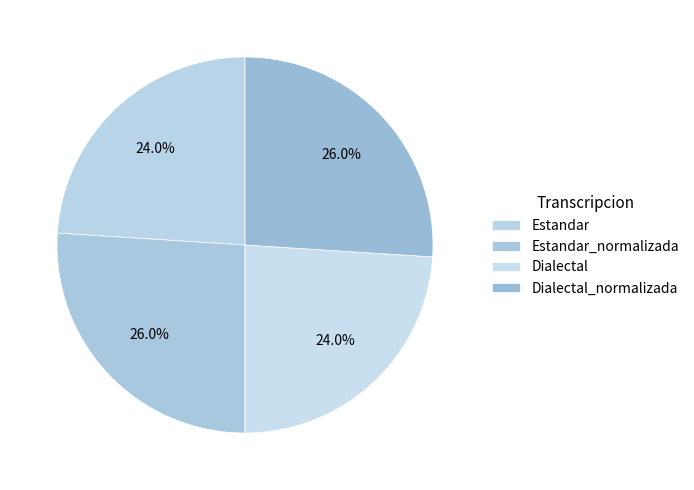

How many slices are in this pie chart?

4